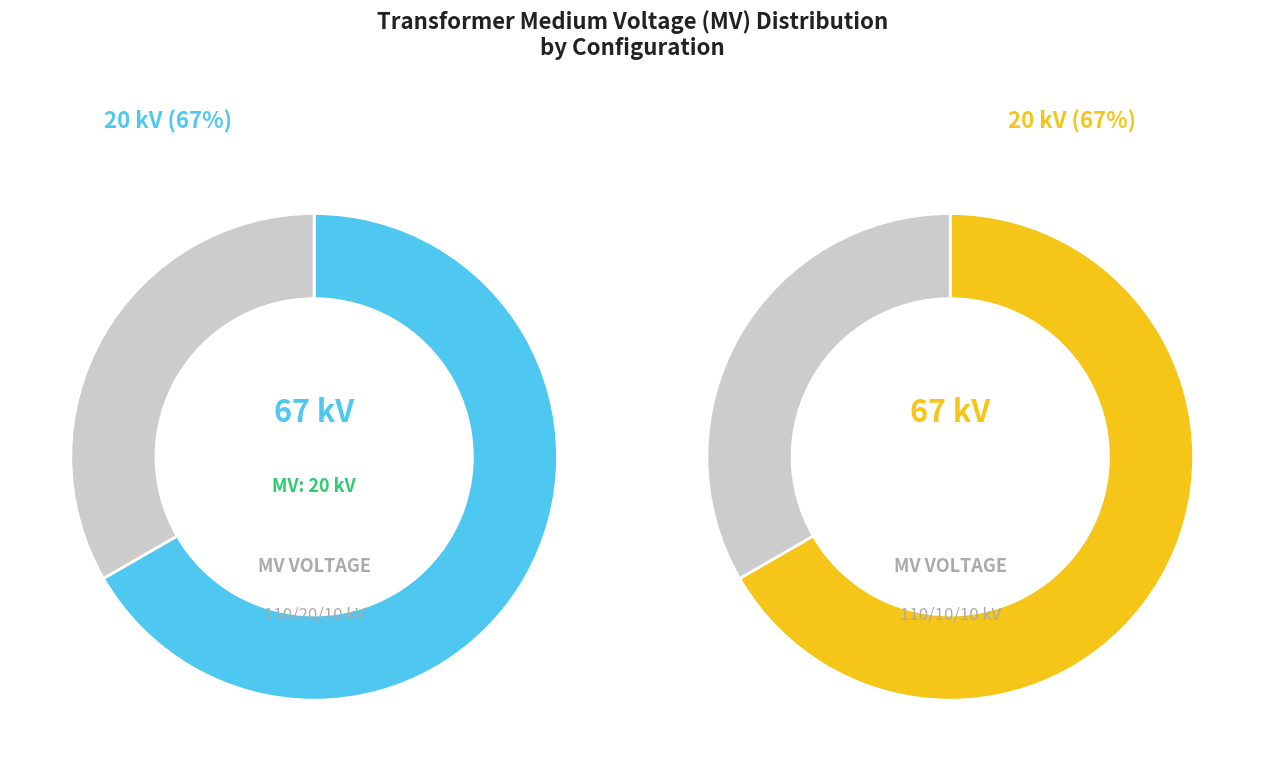

How many segments does this pie chart have?

2